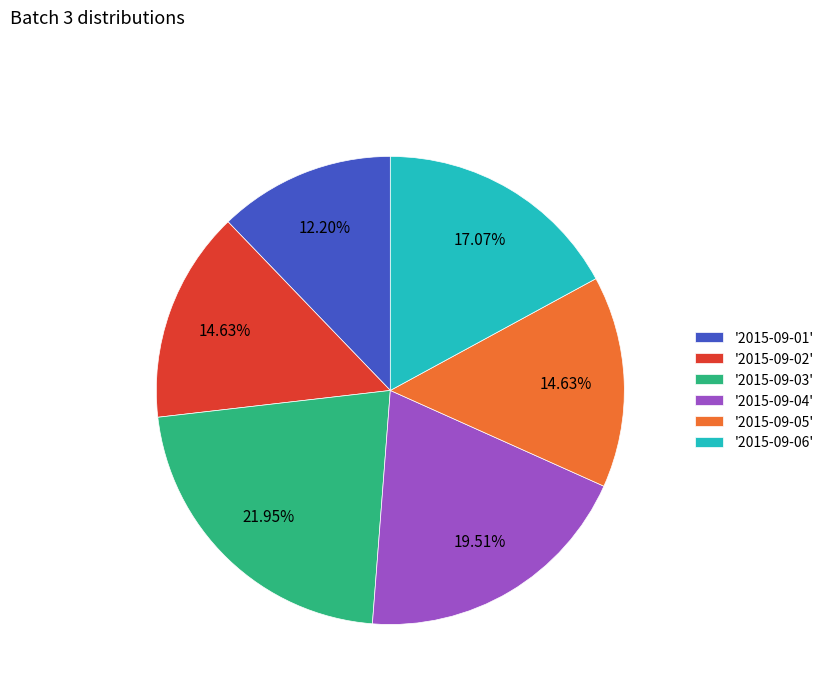

Which has a higher value, '2015-09-06' or '2015-09-03'?

'2015-09-03'